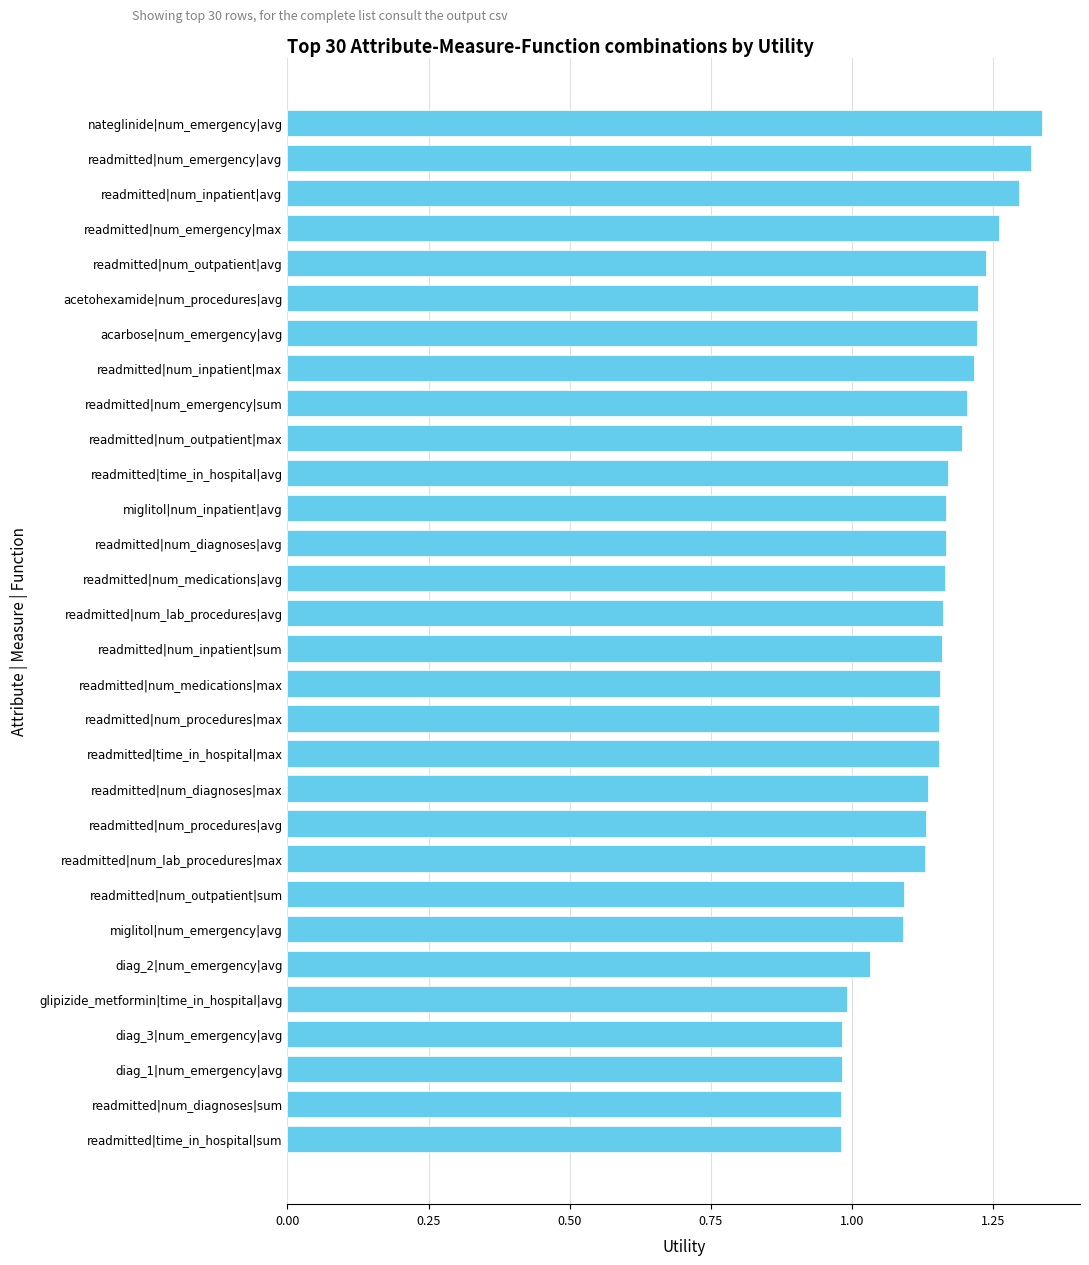

What is the ratio of the value at diag_1|num_emergency|avg to the value at readmitted|num_emergency|sum?

0.8